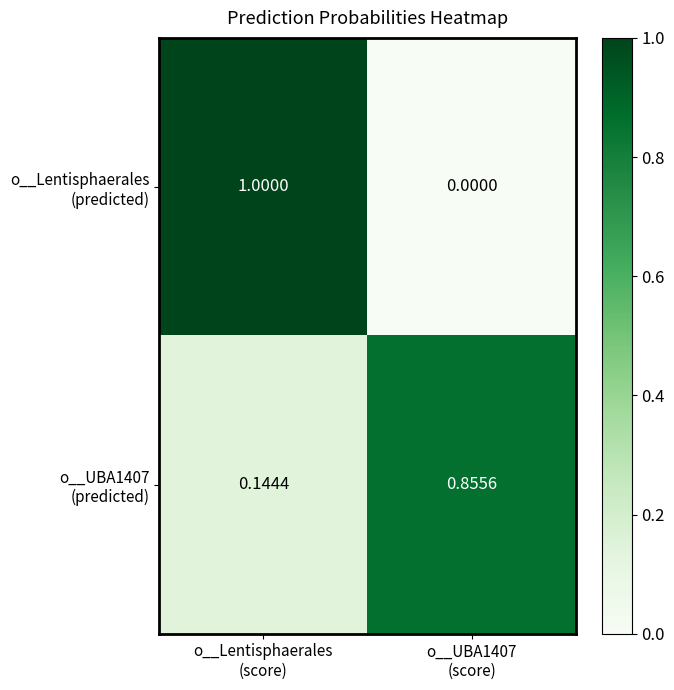

At how many categories does at least one series exceed 0?

2